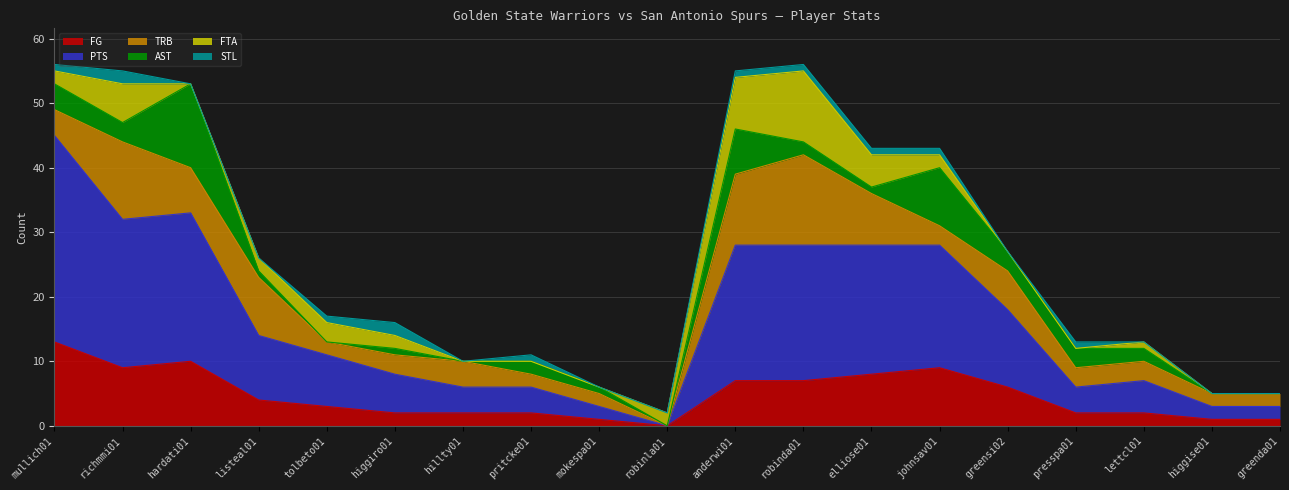

Does the chart have visible grid lines?

Yes